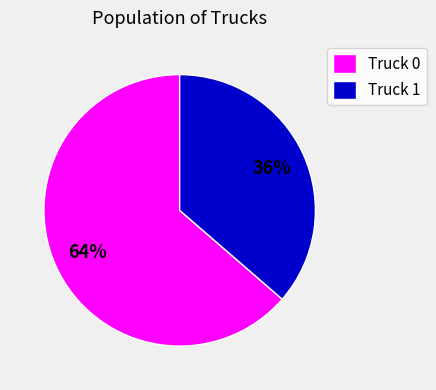

To the nearest percent, what portion does Truck 1 represent?

36%